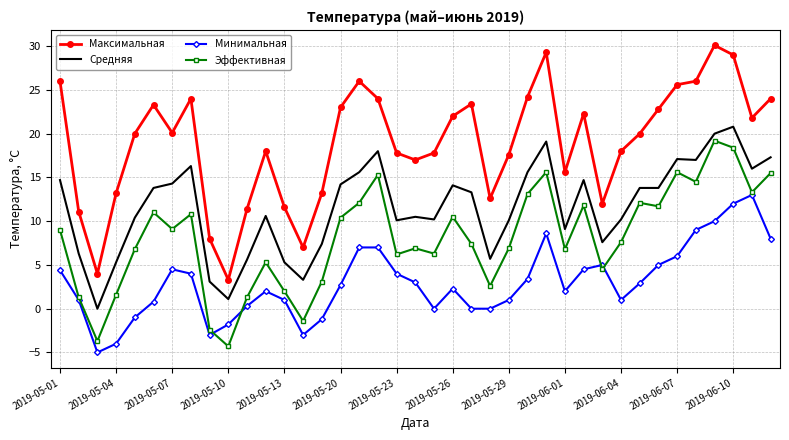

What is the lowest value of the Минимальная series?

-5.0